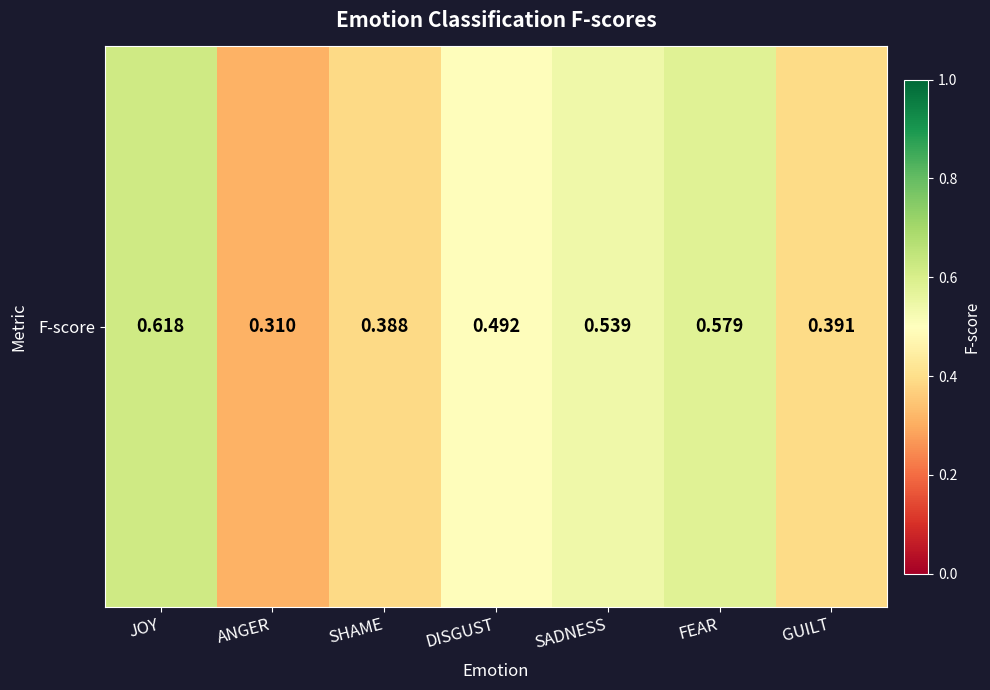

The chart shows a value of 1.0 at FEAR. True or false?

False